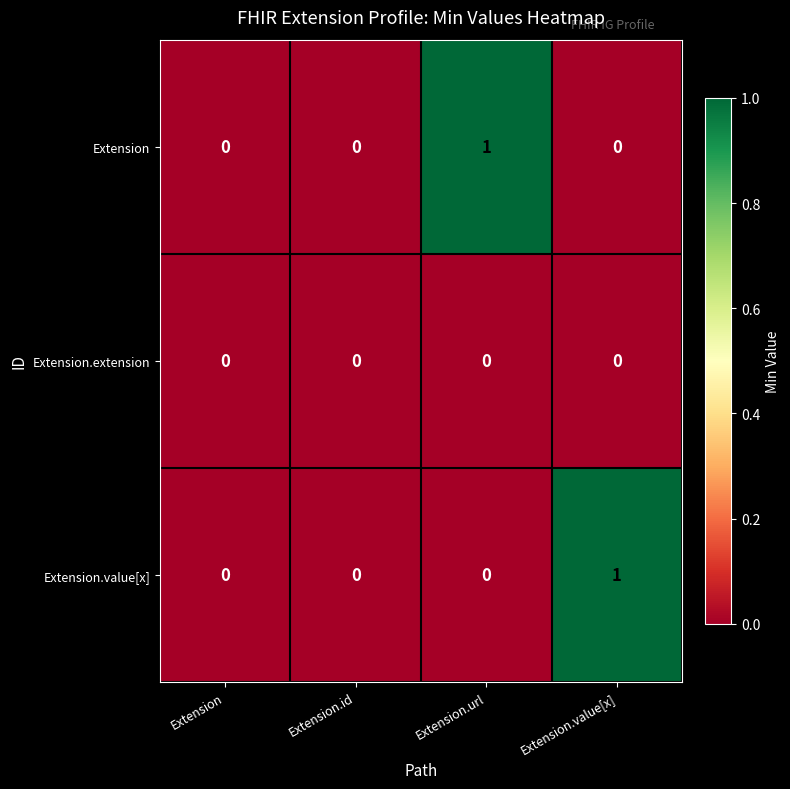

The value of Extension.value[x] at Extension.id is 0. True or false?

True